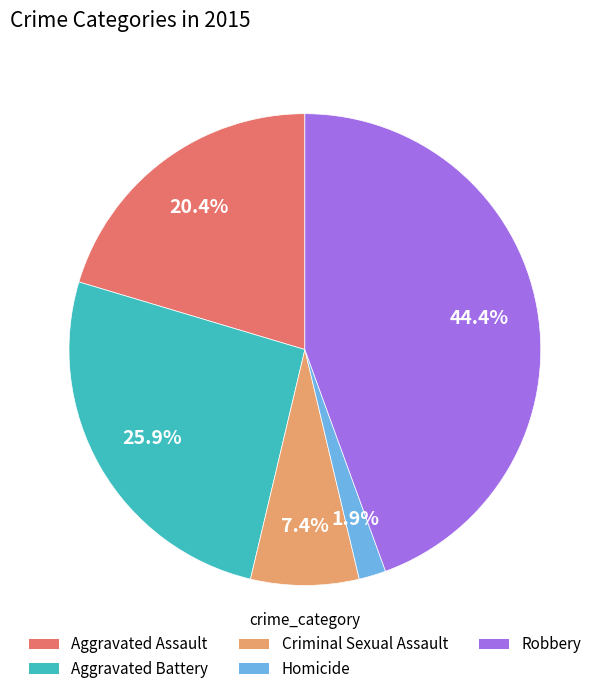

To the nearest percent, what percentage of the pie is Aggravated Assault?

20%